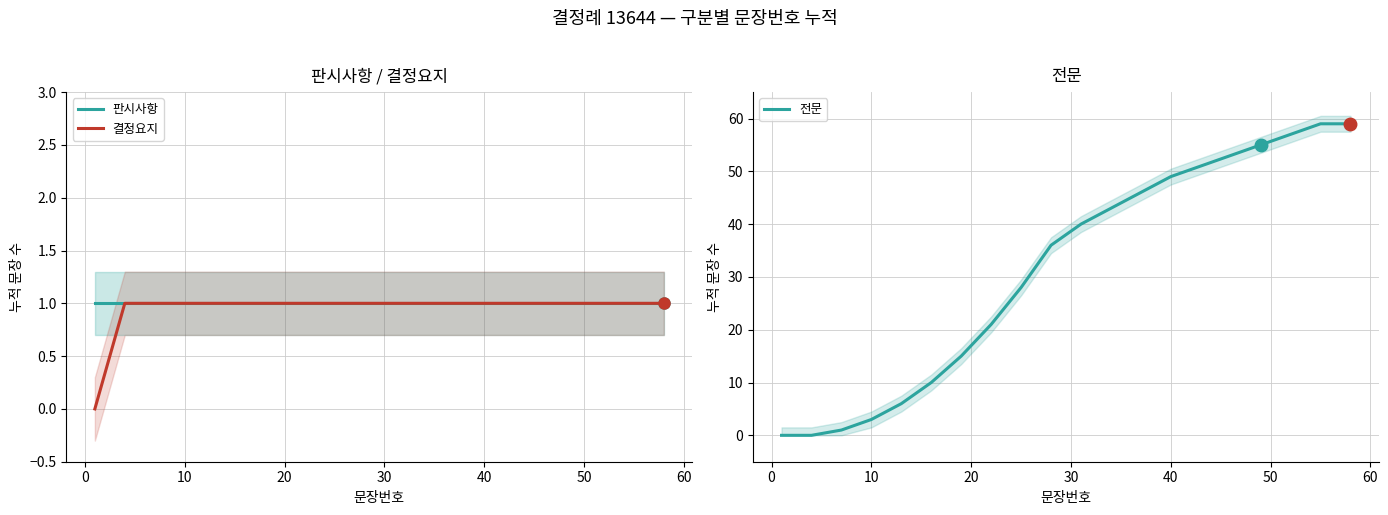

What is the greatest value displayed?

59